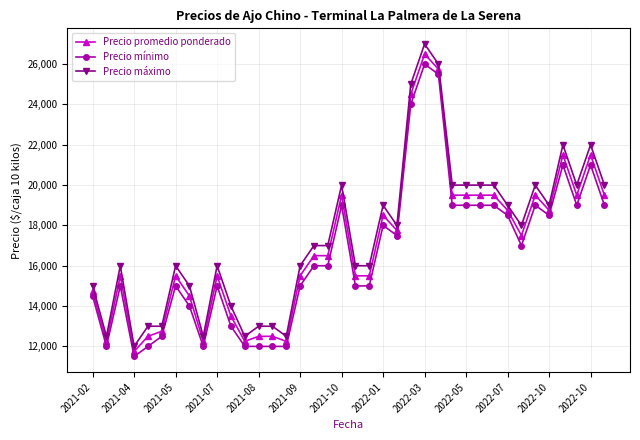

What is the value of the Precio mínimo point at the 16th from the left?

15000